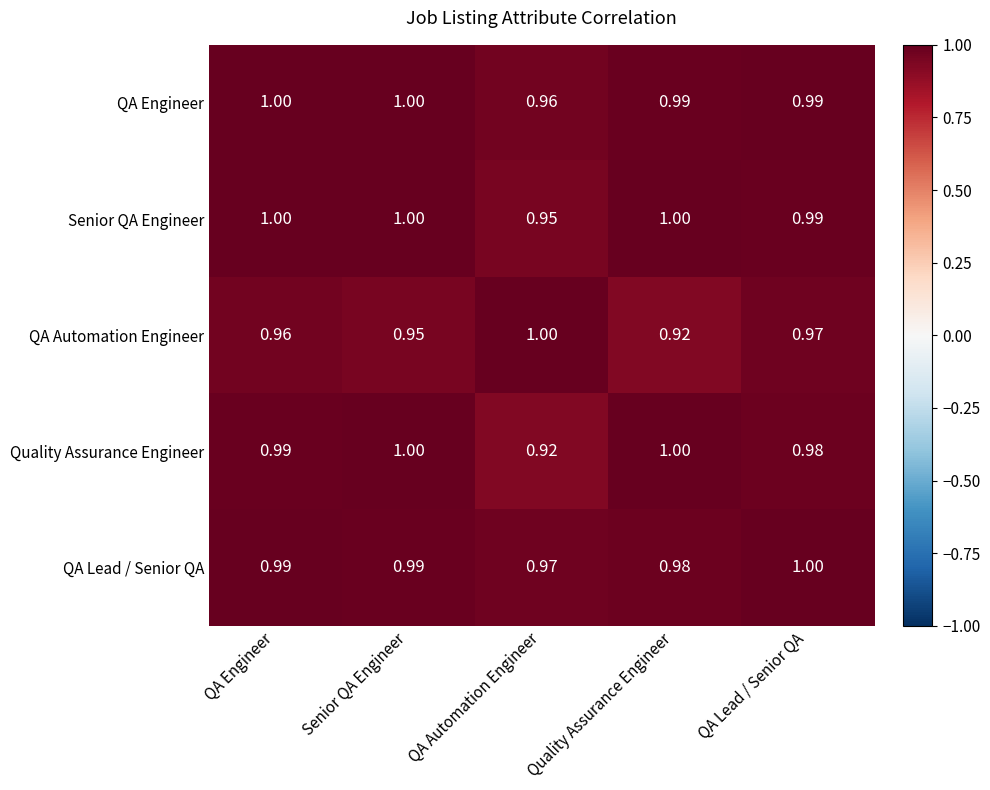

At which label does QA Lead / Senior QA reach its peak?

QA Lead / Senior QA